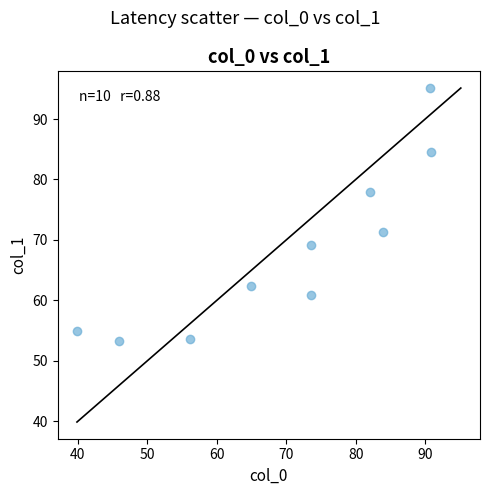

What is the range of X values (max minus min)?

51.0